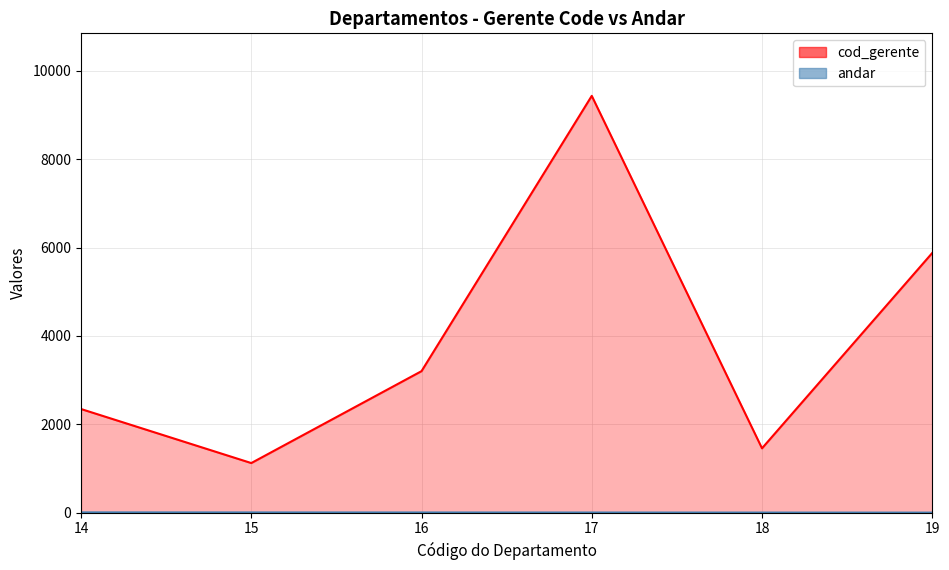

At which label does andar first exceed 4?

14